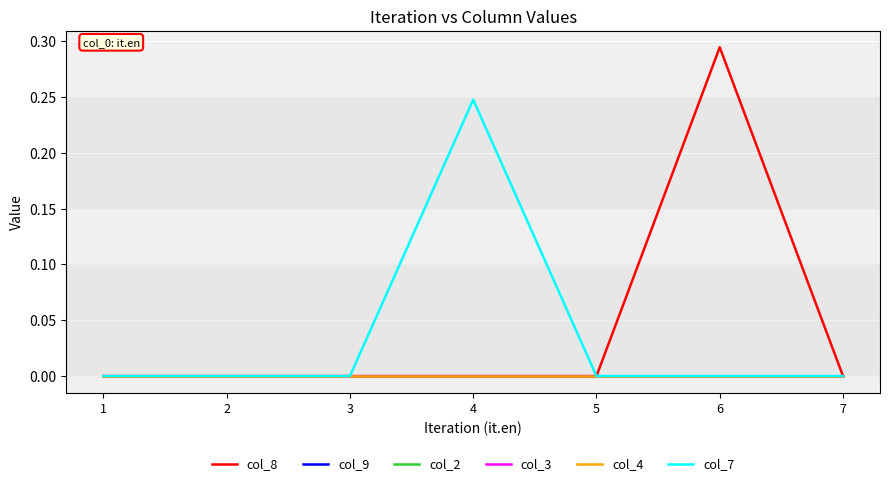

True or false: col_4 and col_7 intersect in this chart.

False